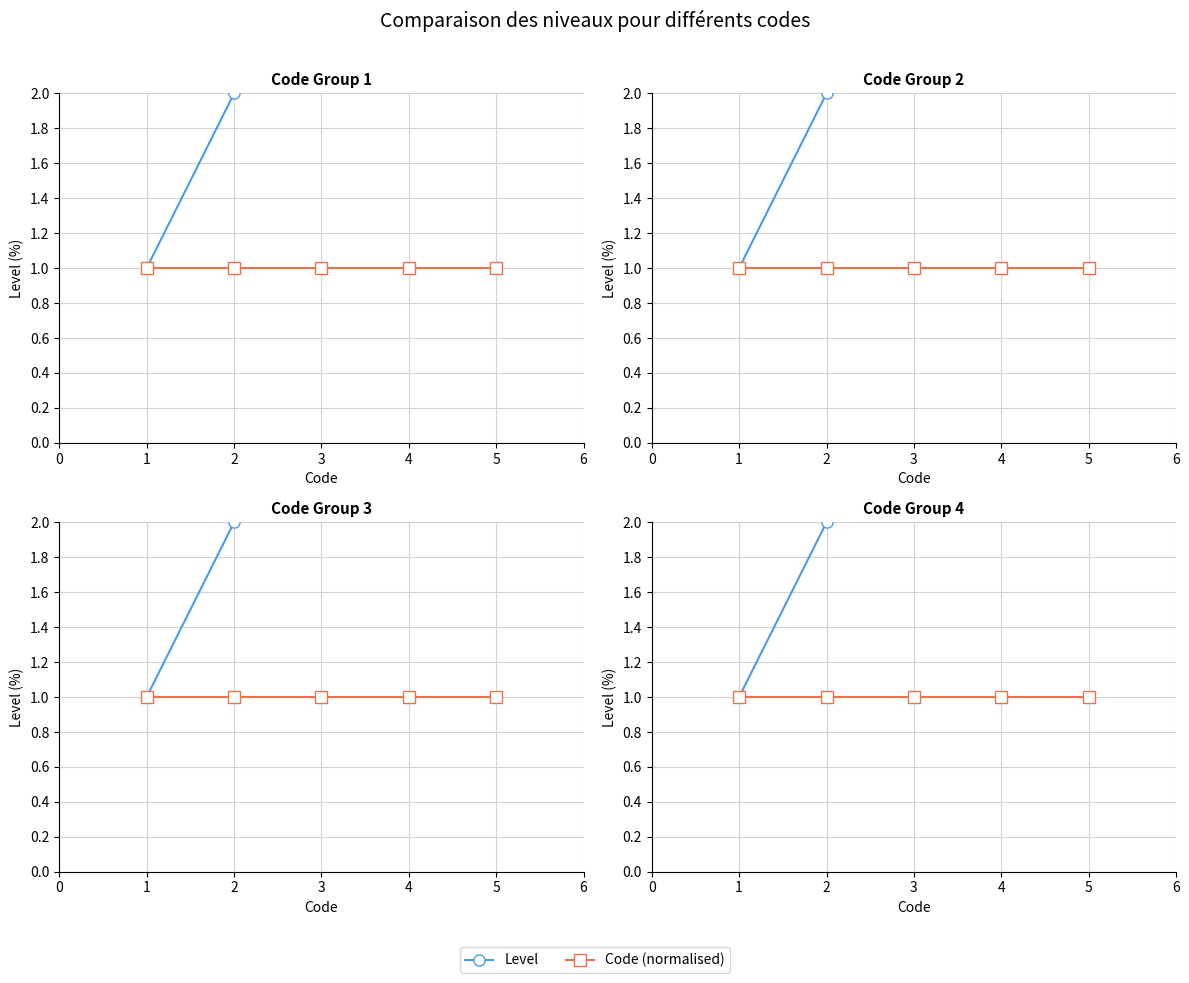

True or false: Code (normalised) has more than 2 interior local peaks.

False